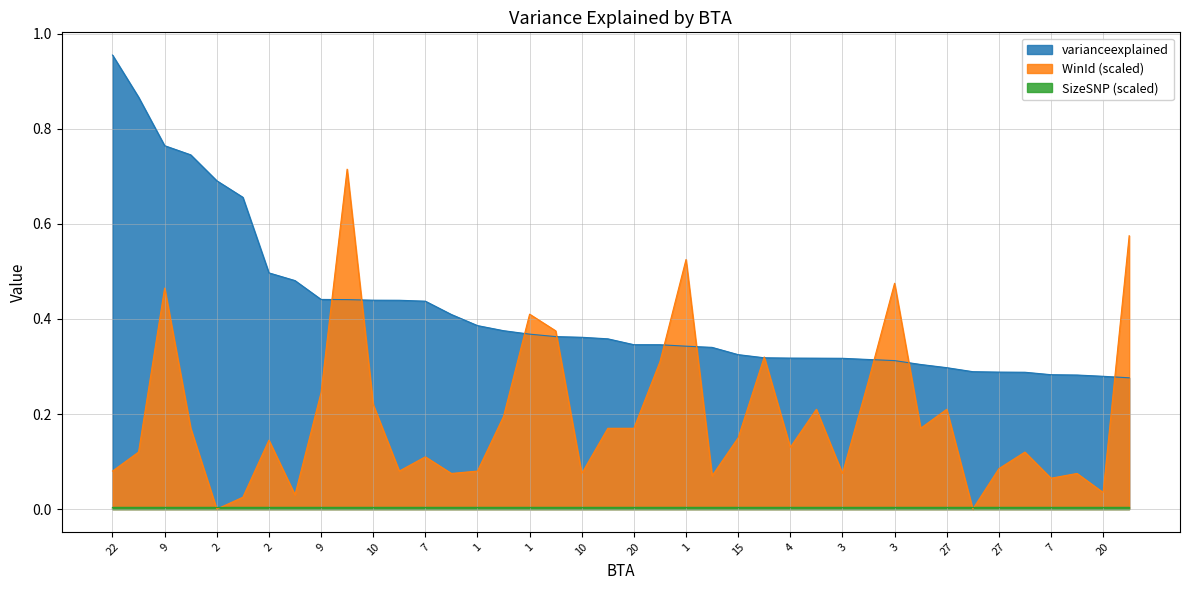

What is the value of the WinId point at the 12th from the left?

0.1